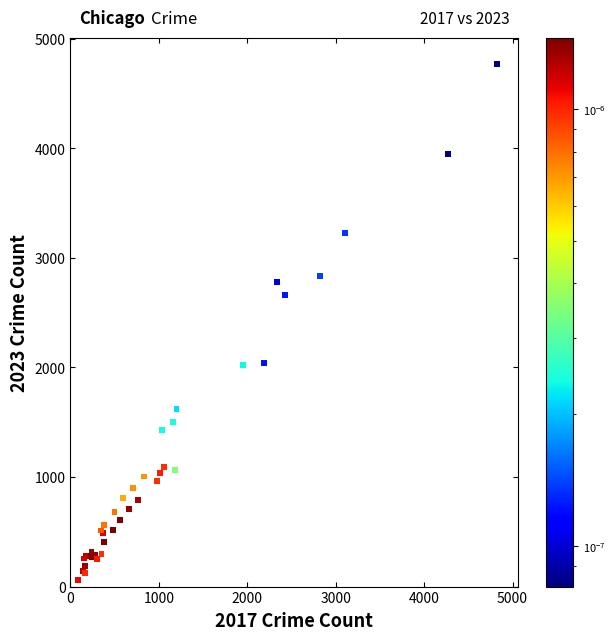

What Y value in the scatter plot is closest to 2418?

2660